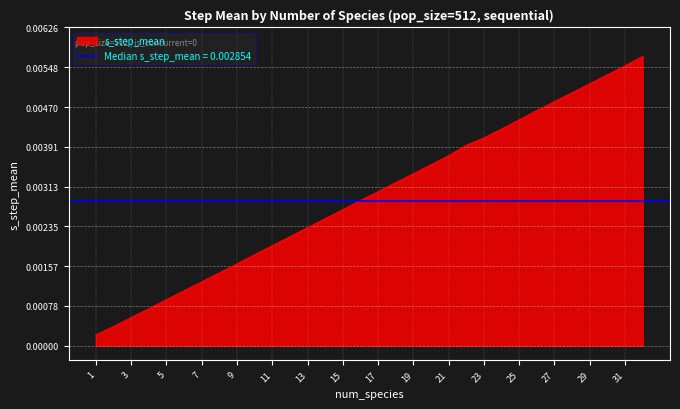

Count the number of categories in the chart.

32